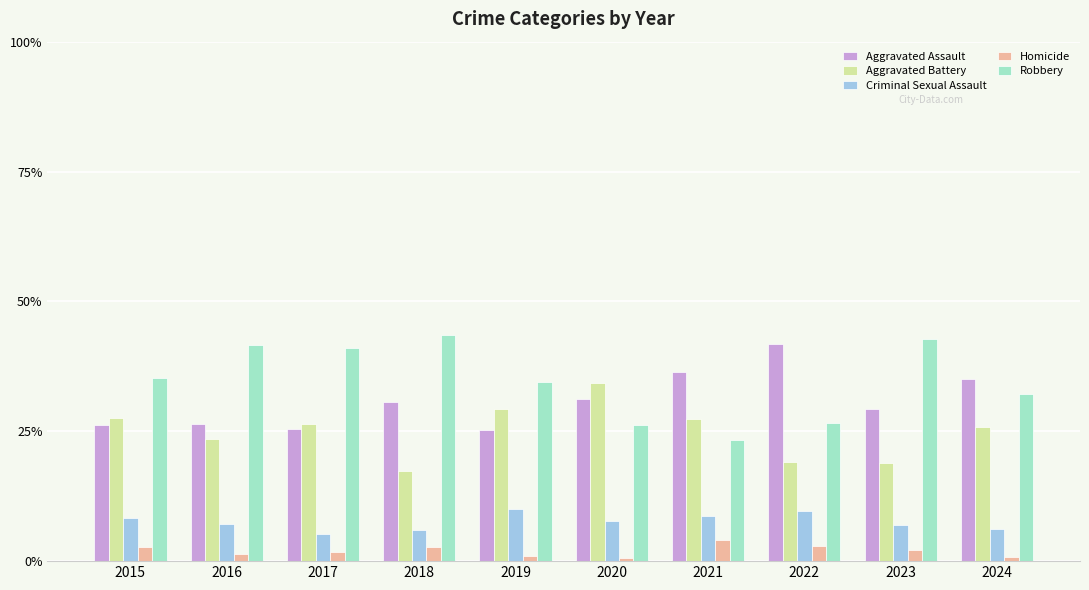

The Criminal Sexual Assault series shows 11.7 at 2016. True or false?

False